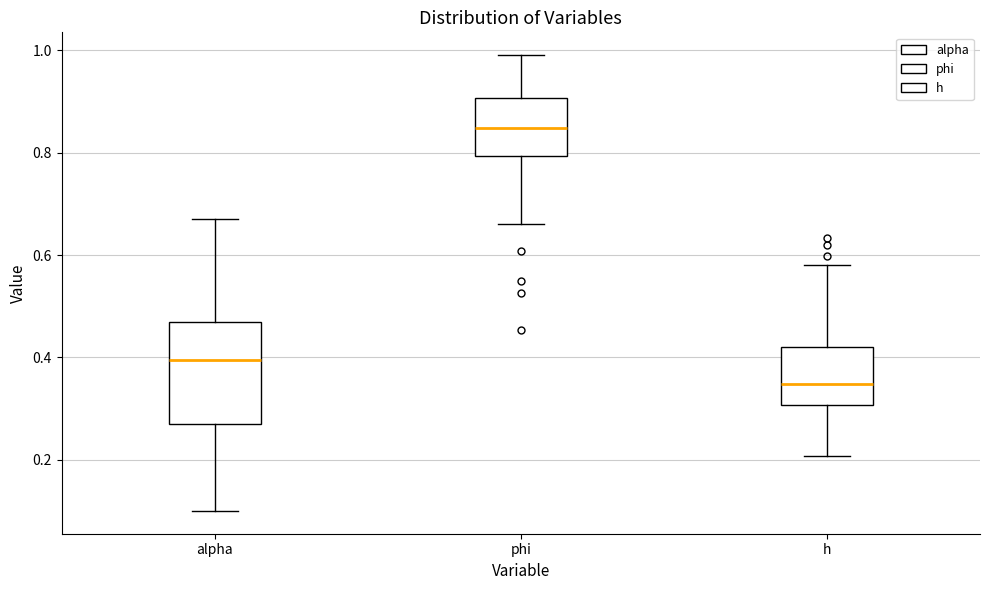

Comparing the boxes themselves (not the whiskers), which one is the tallest?

alpha